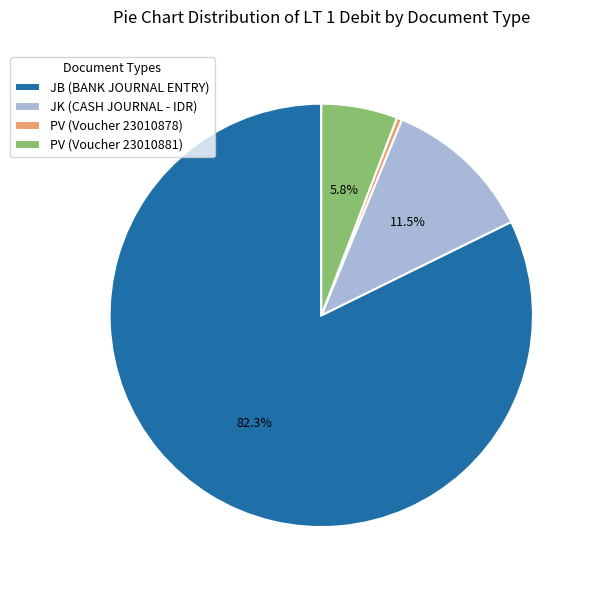

Between PV (Voucher 23010881) and PV (Voucher 23010878), which is larger?

PV (Voucher 23010881)